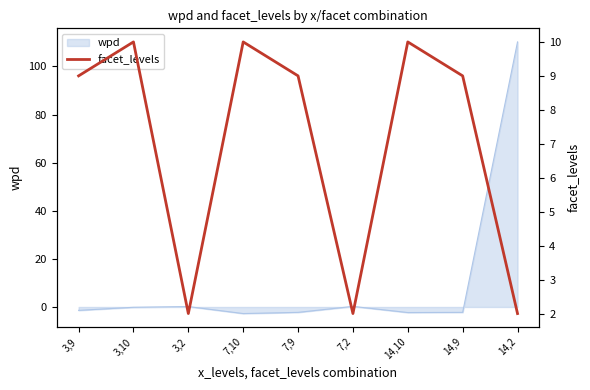

At which category does the data reach its first local peak?

3,10